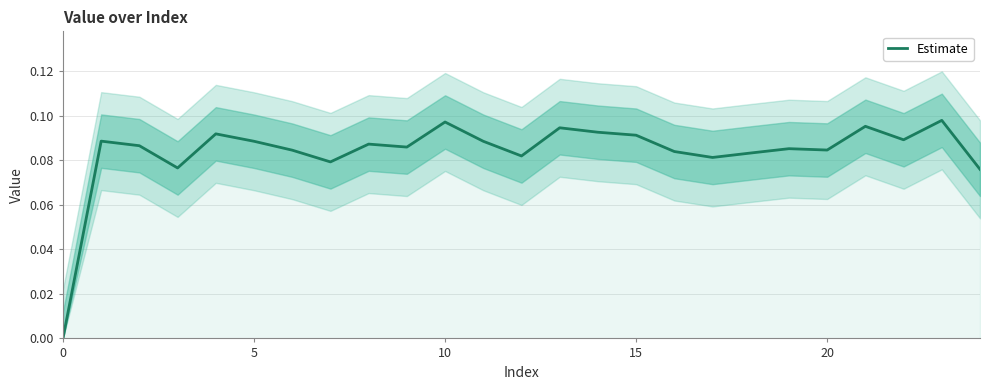

Which label corresponds to the largest value in the chart?

23